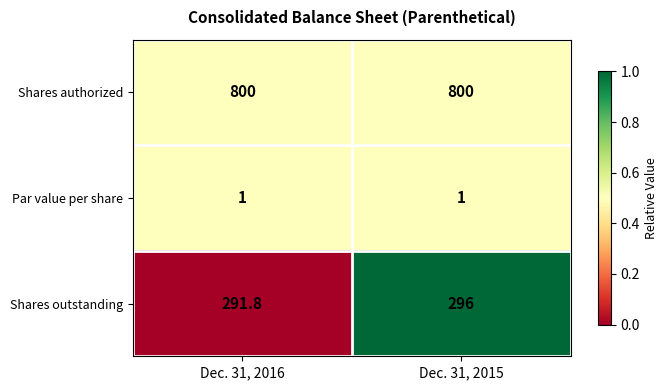

How many categories are shown in the chart?

2